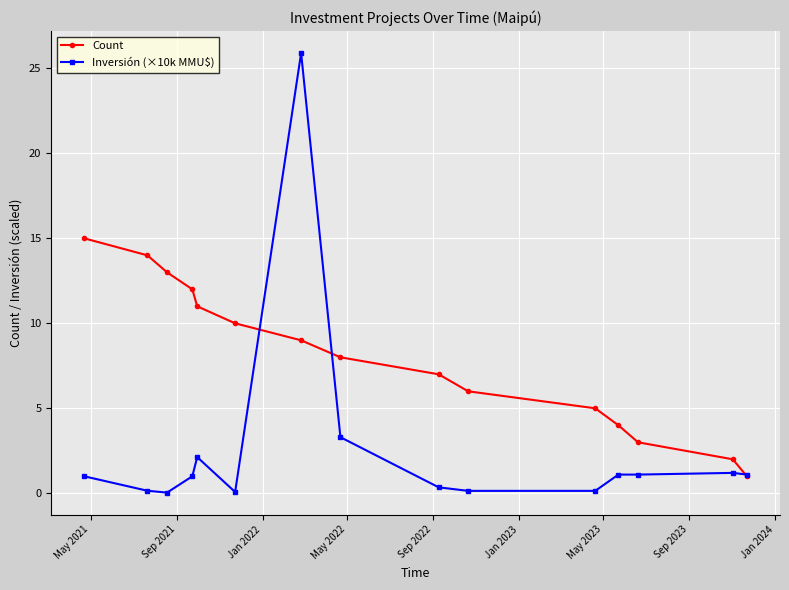

Which series has the widest spread of values?

Inversión (×10k MMU$)